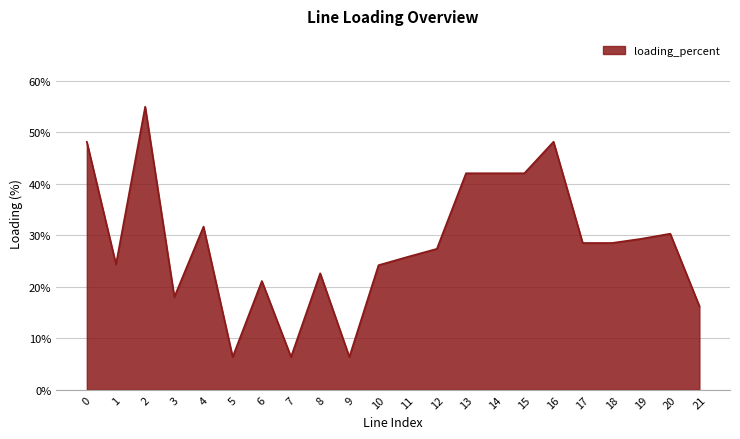

What is the ratio of the value at 8 to the value at 7?

3.5